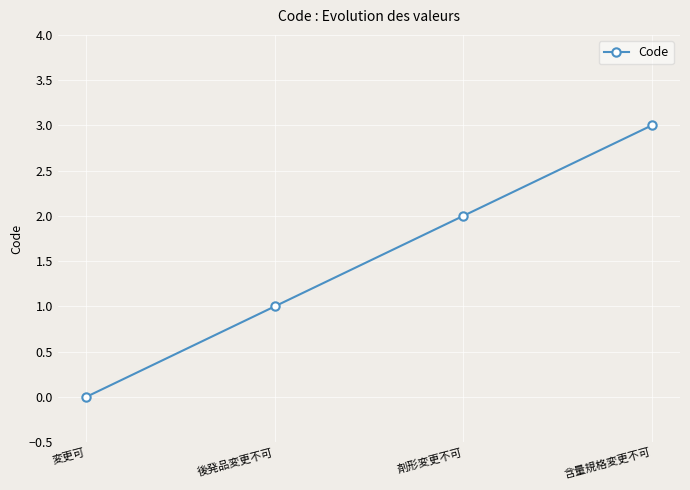

List the labels in order of value, largest first.

含量規格変更不可, 剤形変更不可, 後発品変更不可, 変更可